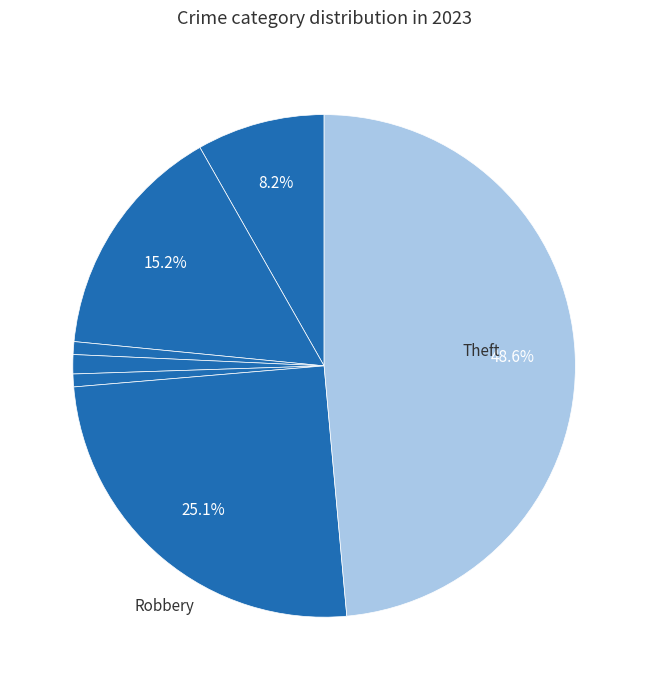

Which slice is the smallest?

Arson